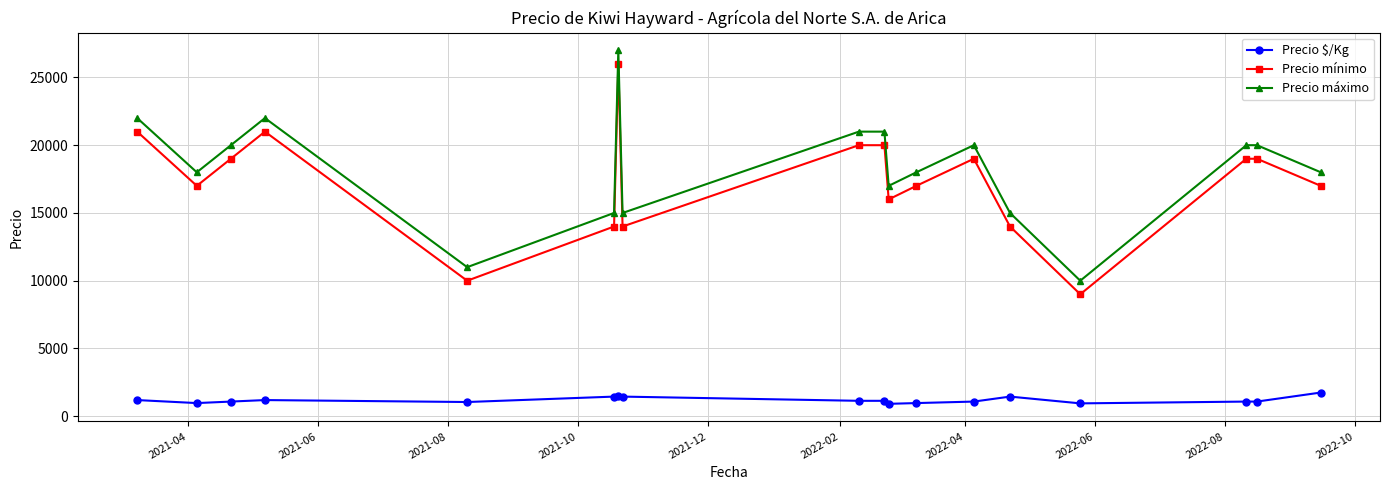

What are all the series names shown in the legend?

Precio $/Kg, Precio mínimo, Precio máximo